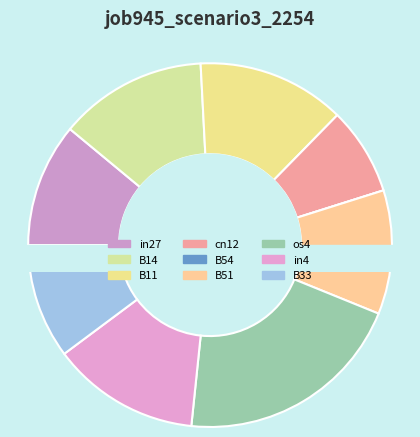

Does in27 represent more than half of the total?

No